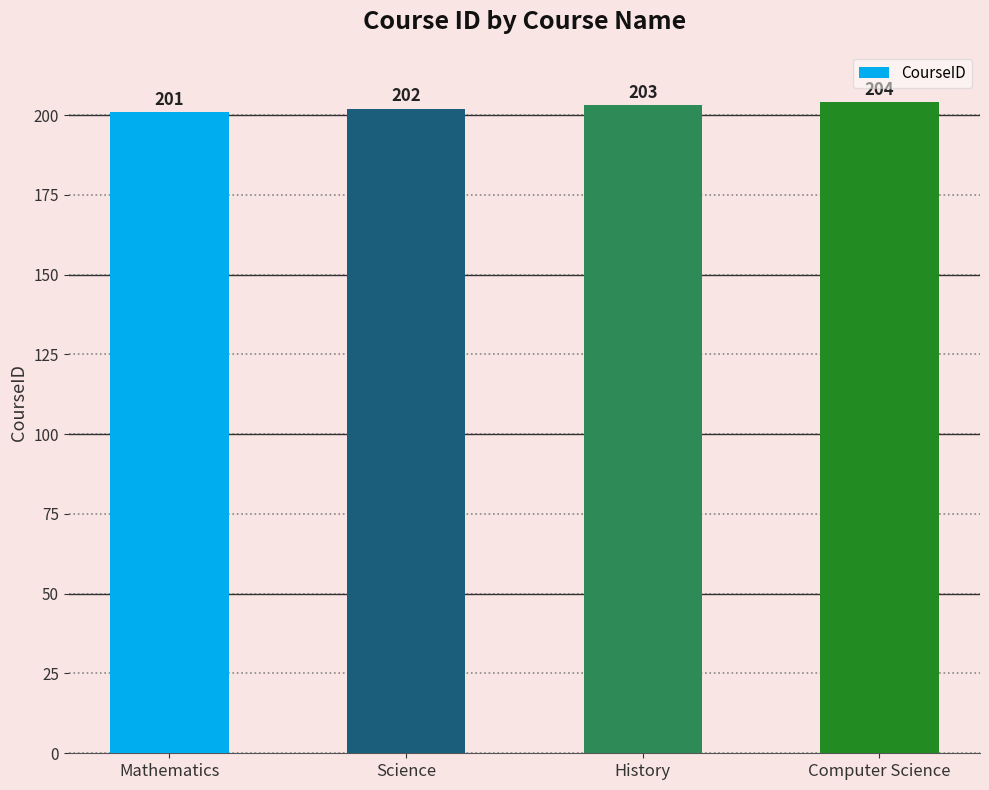

Between Mathematics and Computer Science, which is larger?

Computer Science